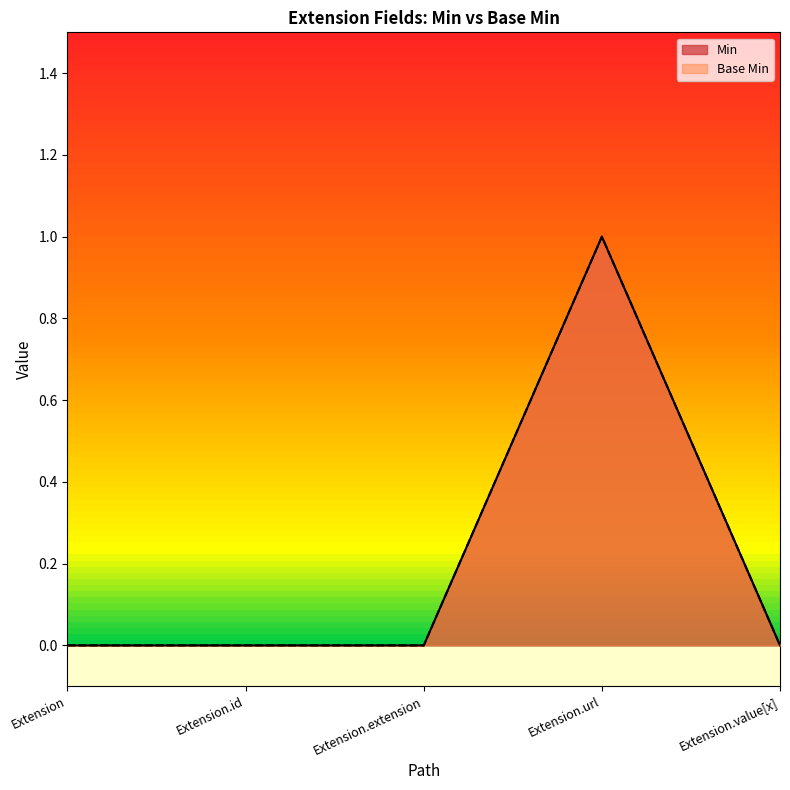

What is the label of the 5th point from the left?

Extension.value[x]